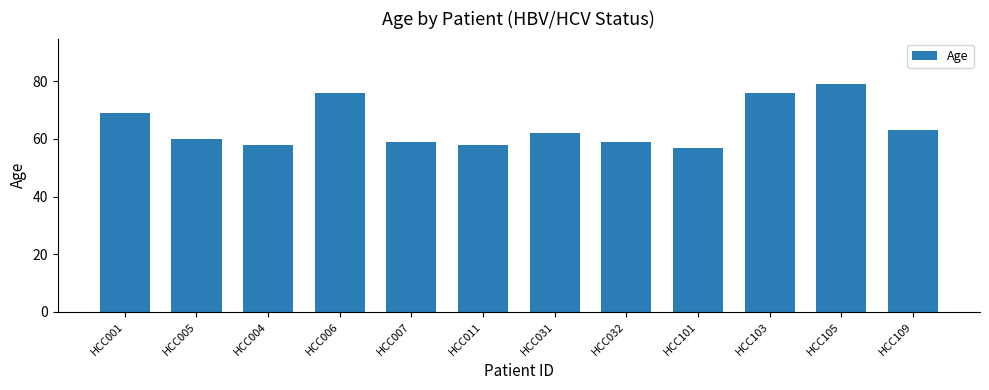

Reading left to right, transcribe all the data shown in this chart.

HCC001=69	HCC005=60	HCC004=58	HCC006=76	HCC007=59	HCC011=58	HCC031=62	HCC032=59	HCC101=57	HCC103=76	HCC105=79	HCC109=63